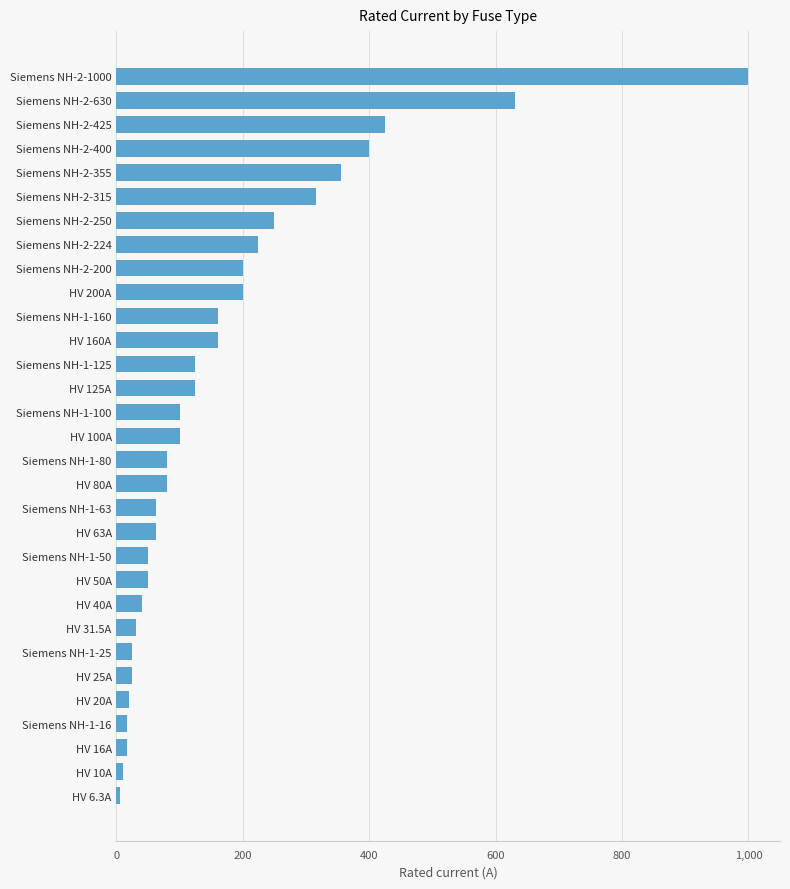

What is the sum of the values at HV 40A and HV 100A?

140.0